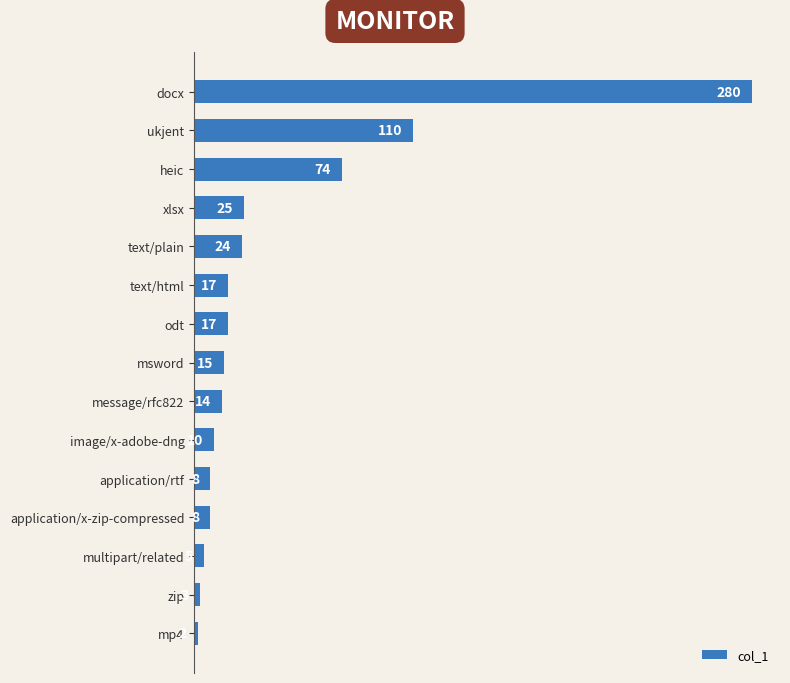

What is the difference between the second highest and minimum values?

108